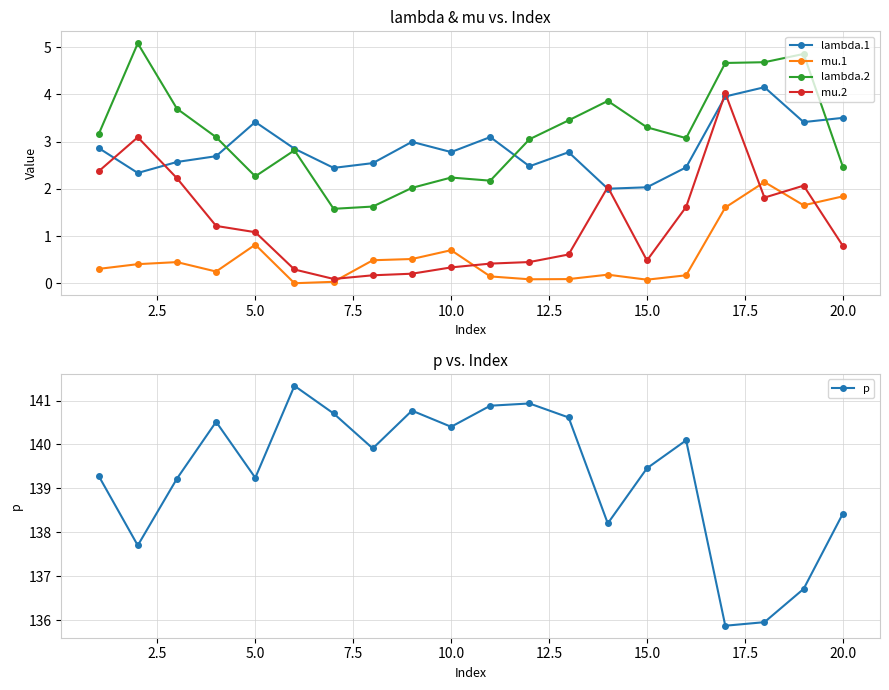

The p series shows 210.7 at 10.0. True or false?

False